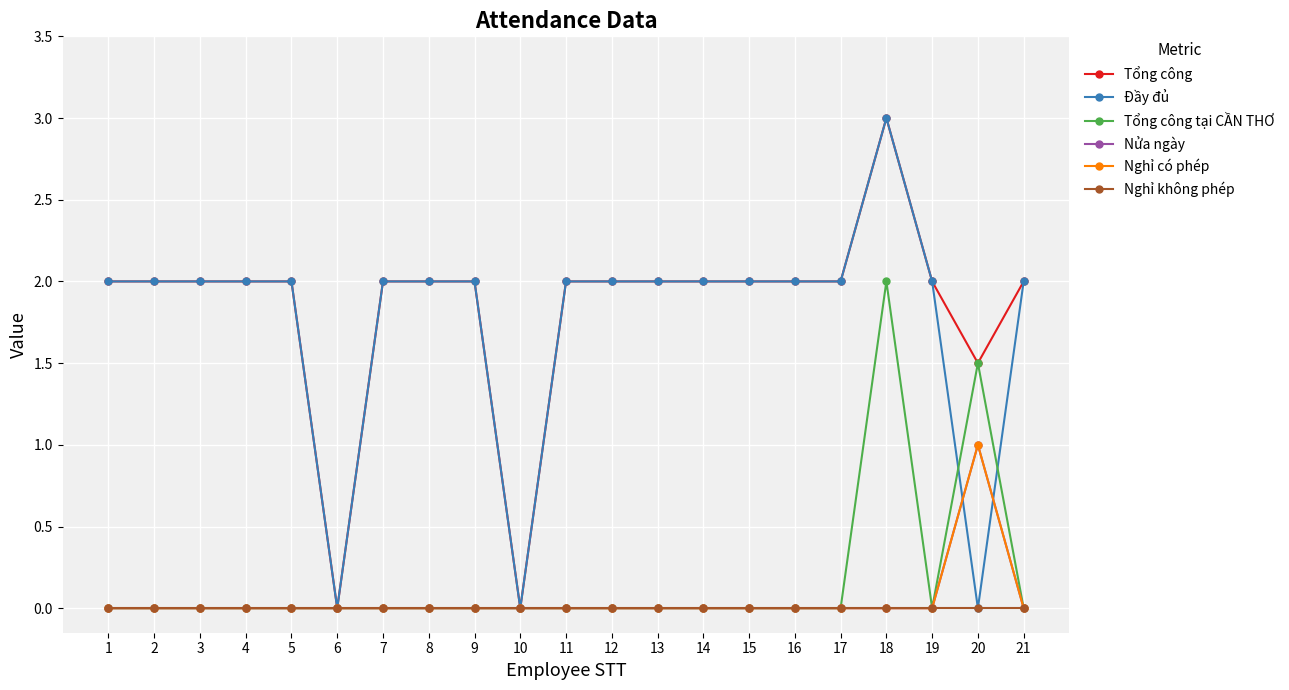

Is this an area chart (filled region under the line)?

No